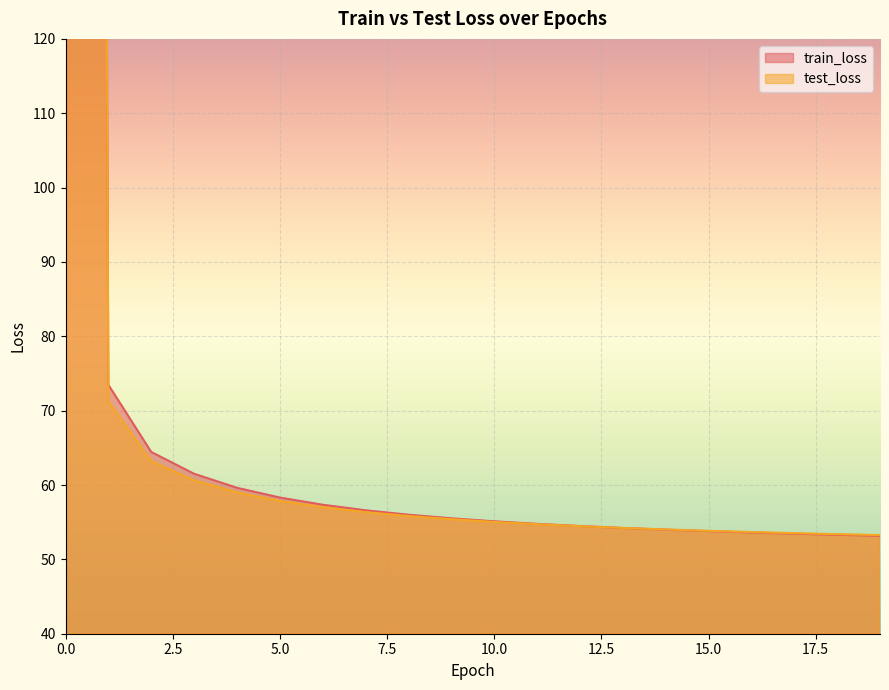

Does the chart display data point markers on the line(s)?

No